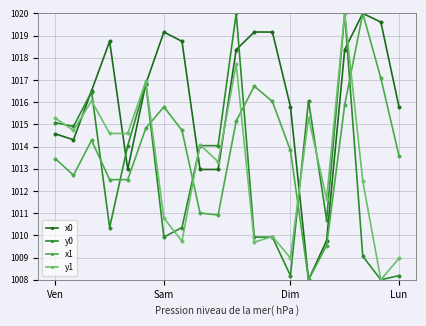

What is the value of the y1 point at the 3rd from the left?

1016.1